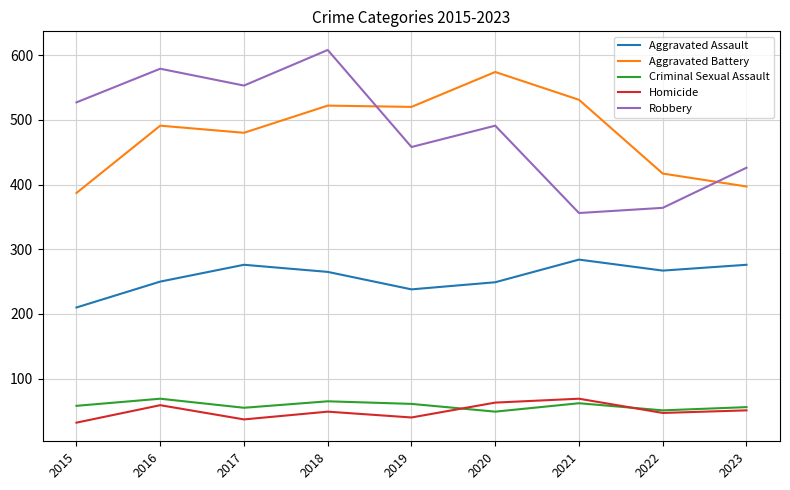

What is the sum of the Homicide values at 2015 and 2021?

101